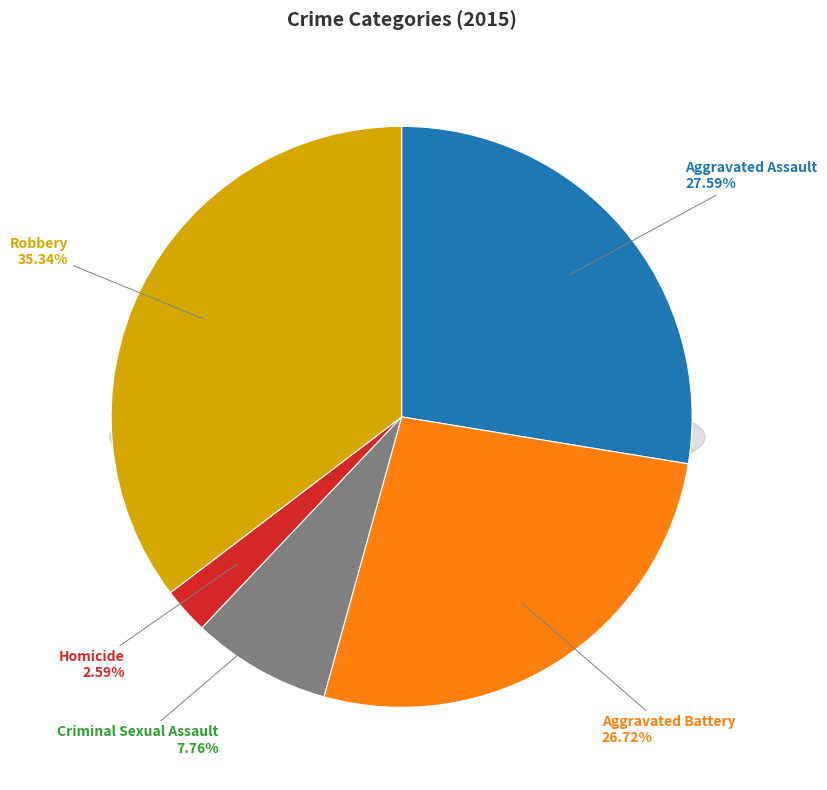

Rank the categories by value from lowest to highest.

Homicide, Criminal Sexual Assault, Aggravated Battery, Aggravated Assault, Robbery